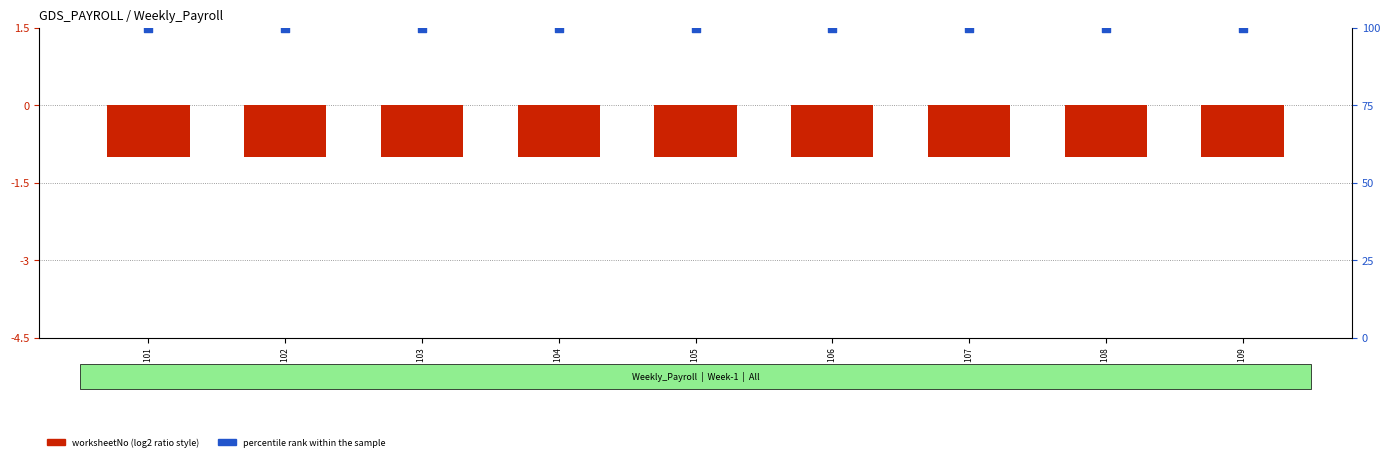

At which category is the sum across all series the highest?

EMP 101